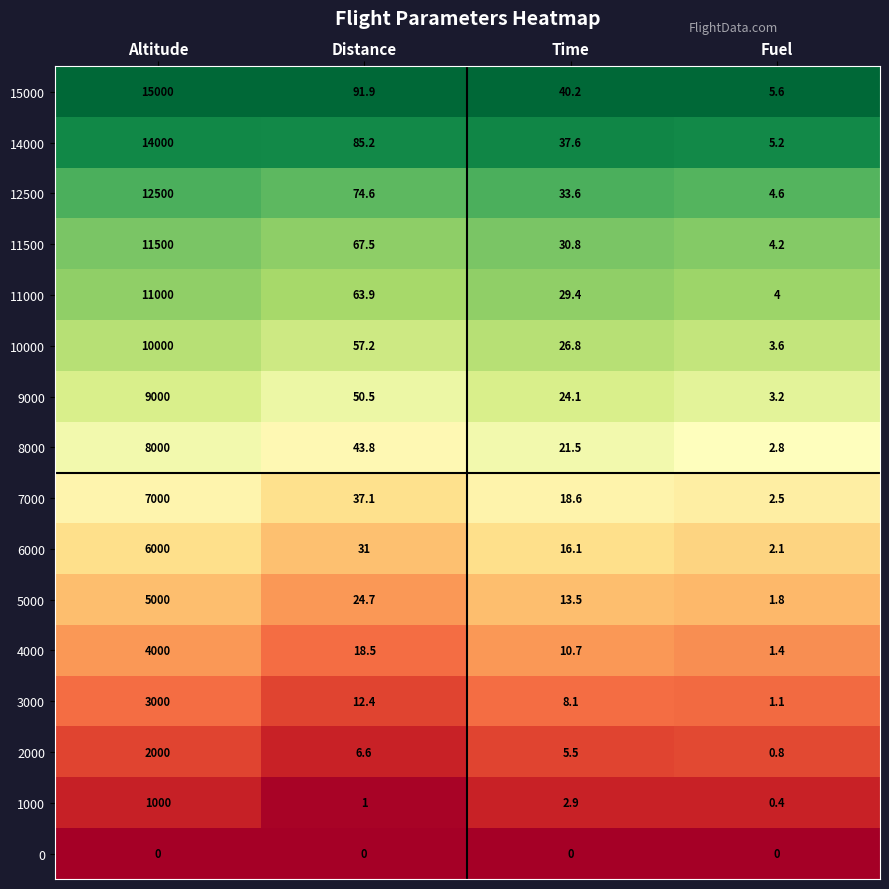

What is the spread (max minus min) of values at Fuel?

5.6